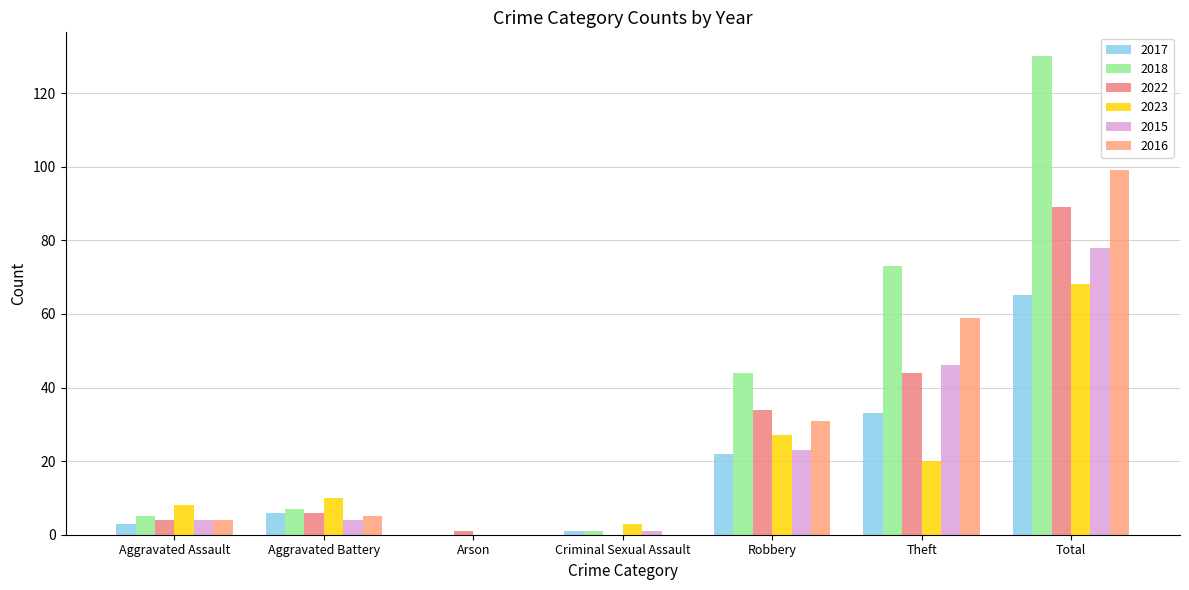

Rank the categories by 2023 value from lowest to highest.

Arson, Criminal Sexual Assault, Aggravated Assault, Aggravated Battery, Theft, Robbery, Total